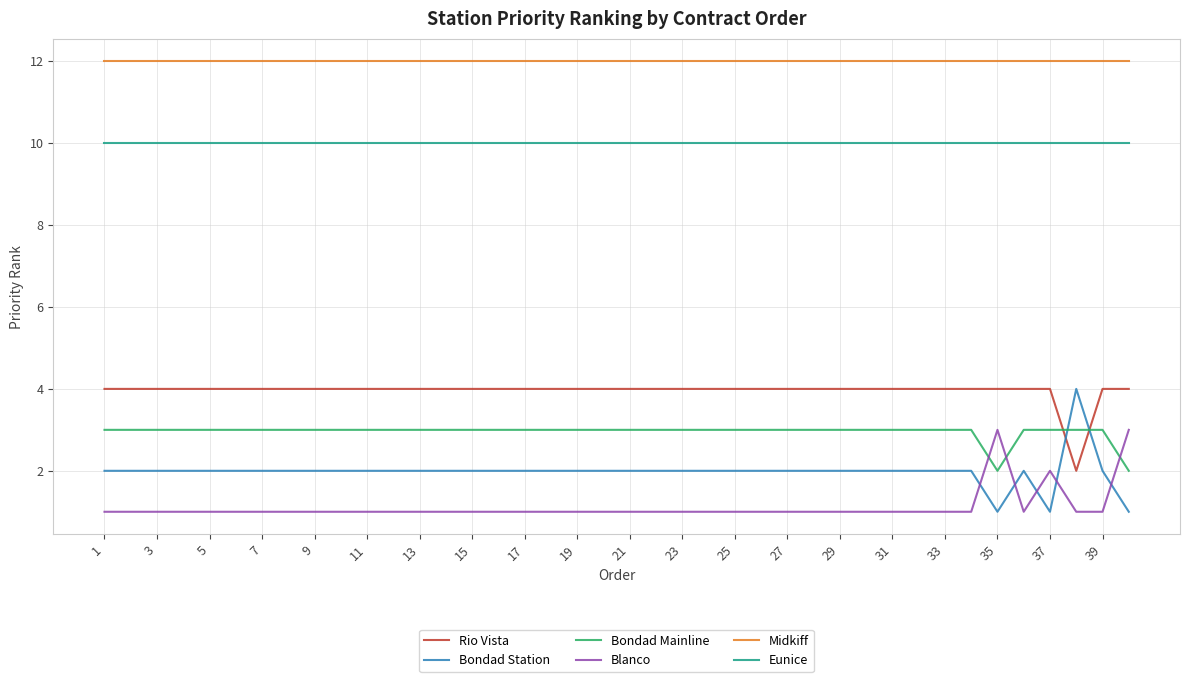

Which series has the largest range (max minus min)?

Bondad Station